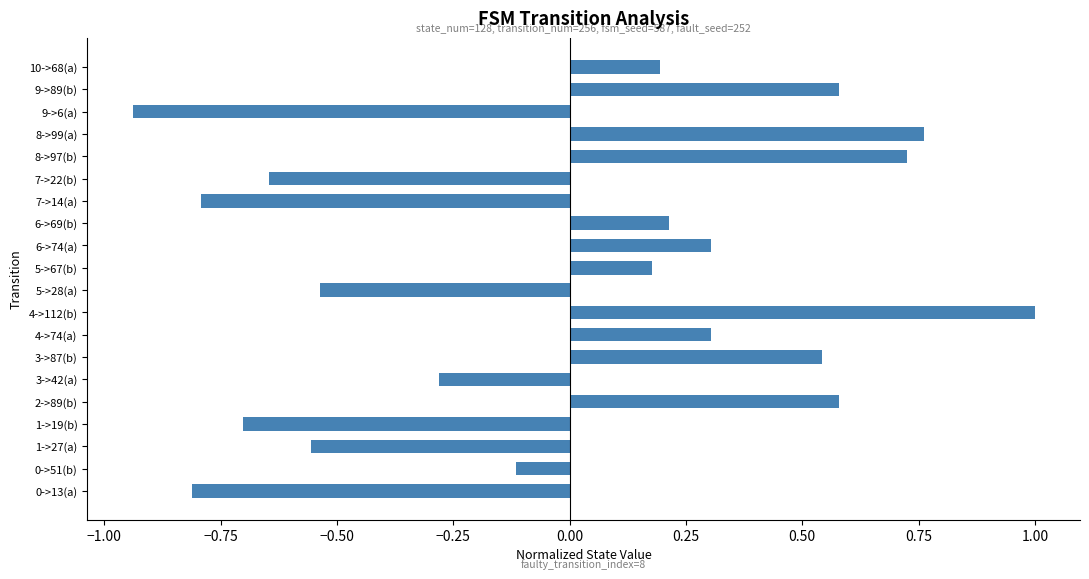

What is the difference between the second highest and second lowest values?

1.6